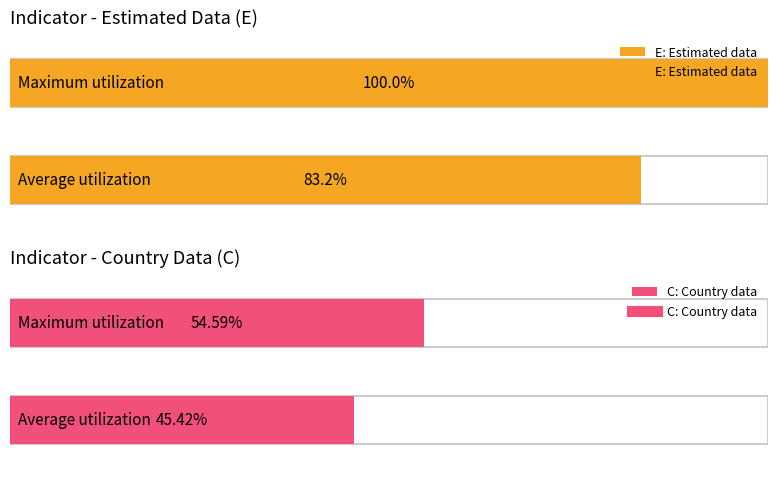

What is the sum of all E: Estimated data values?

183.2